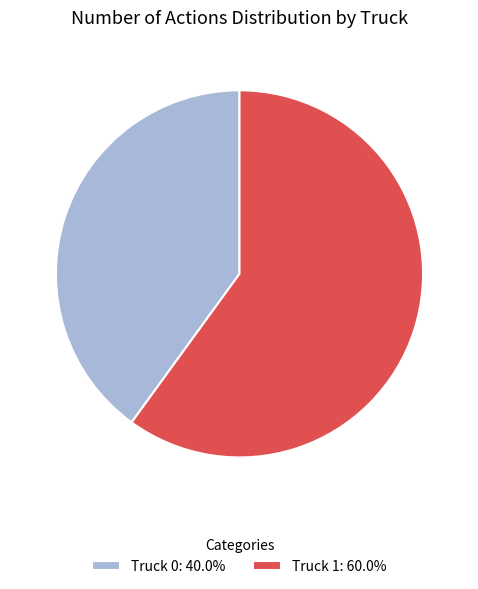

Is the sum of Truck 1: 60.0% and Truck 0: 40.0% greater than half?

Yes